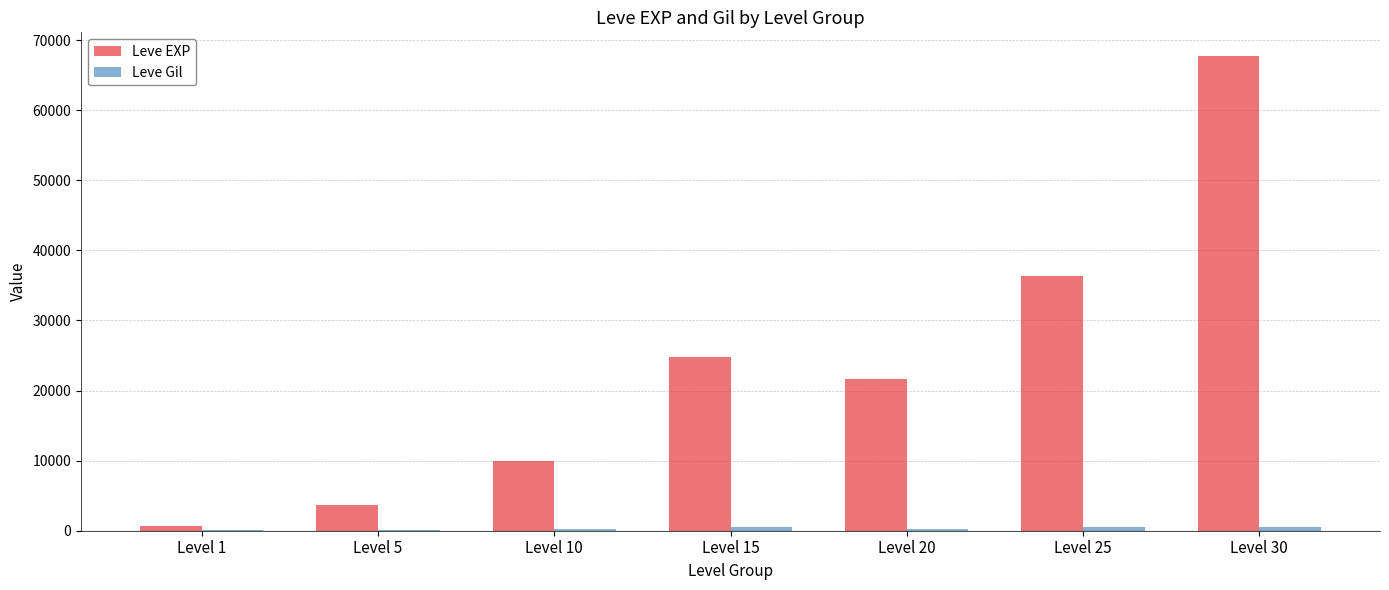

Which category has the highest value in the Leve EXP series?

Level 30